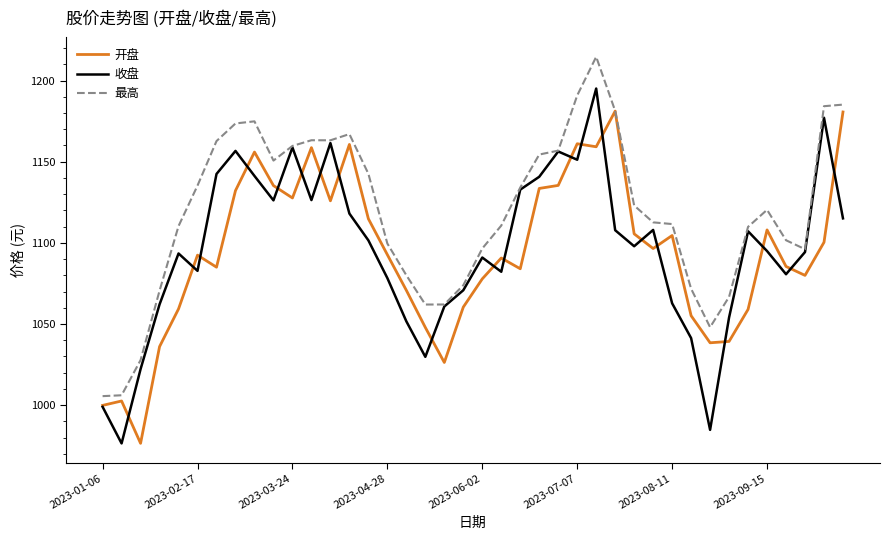

List the series in order of their peak value, lowest first.

开盘, 收盘, 最高